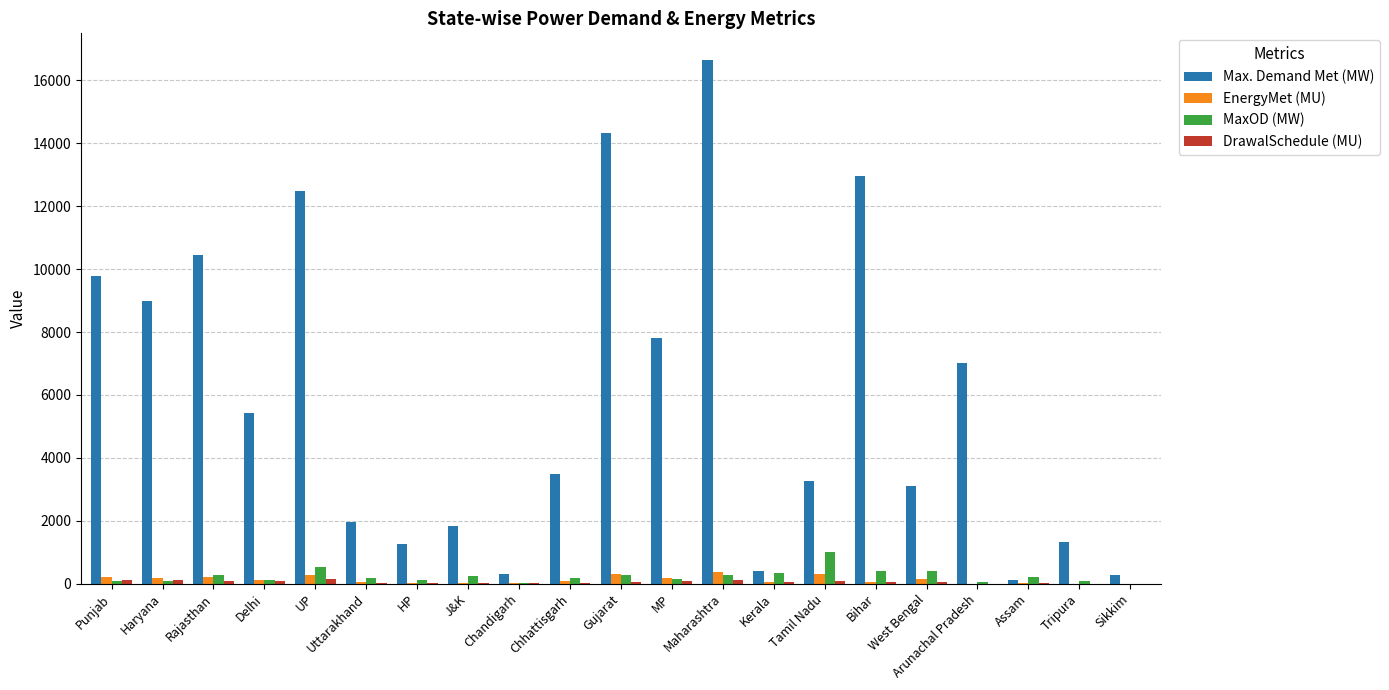

At which category does the chart reach its peak across all series?

Maharashtra